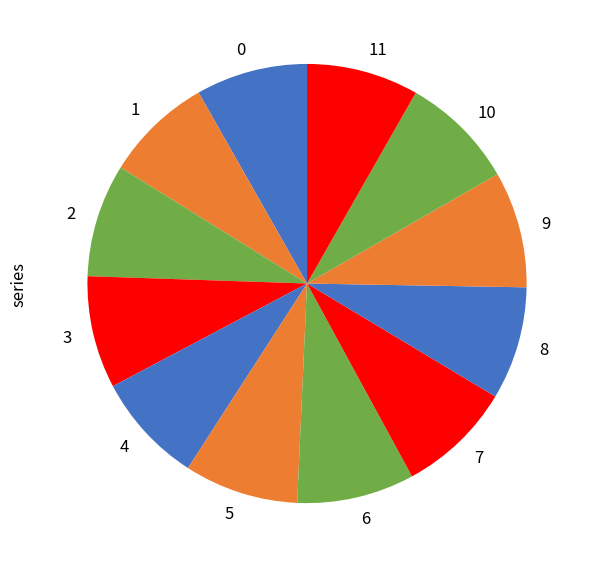

Is 1 the majority of the pie?

No